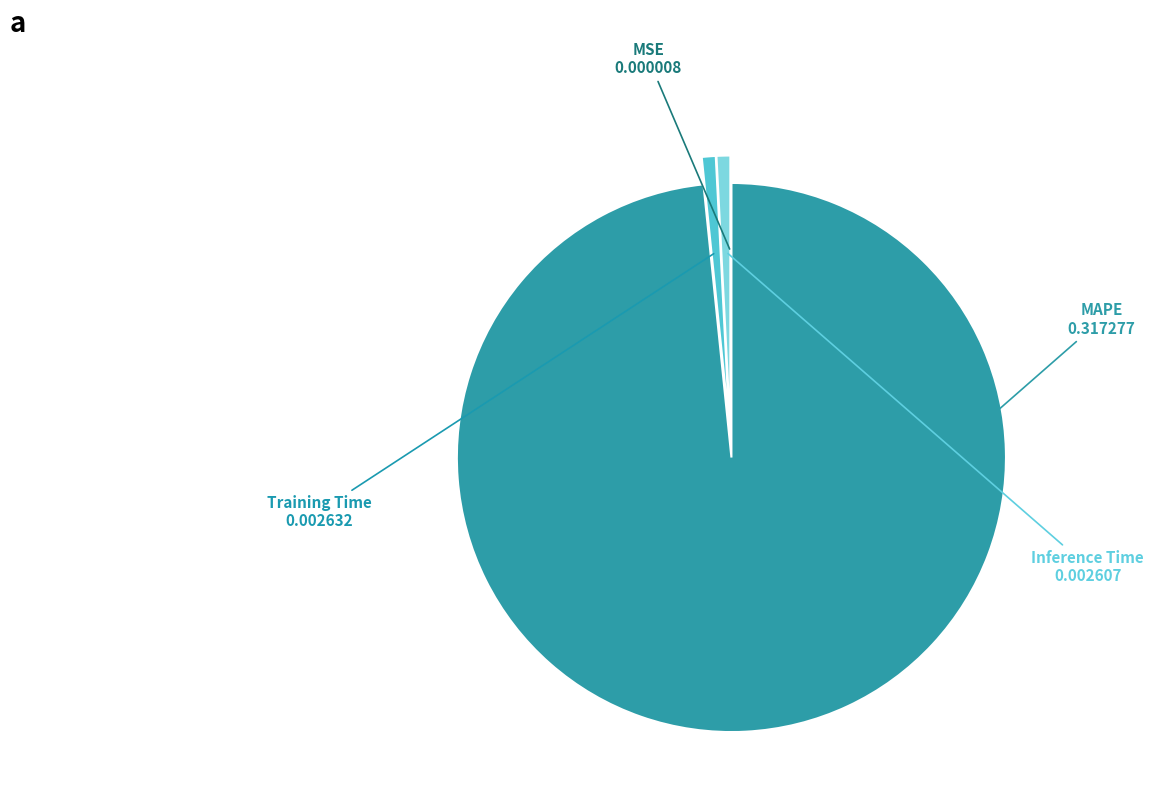

What is the largest slice in the pie chart?

MAPE